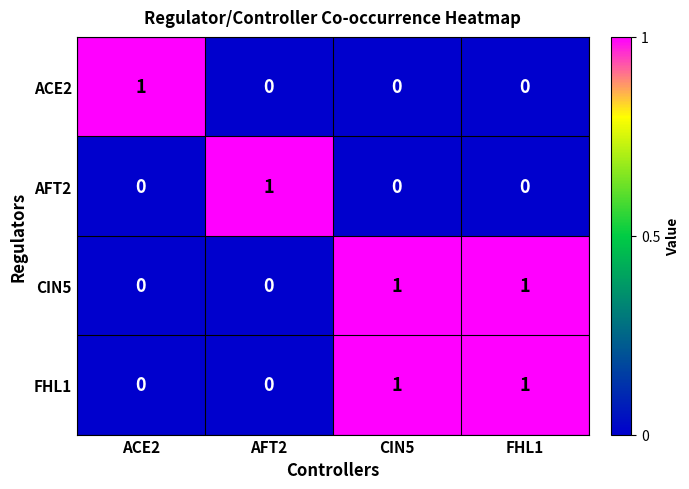

Which category has the highest value in the ACE2 series?

ACE2